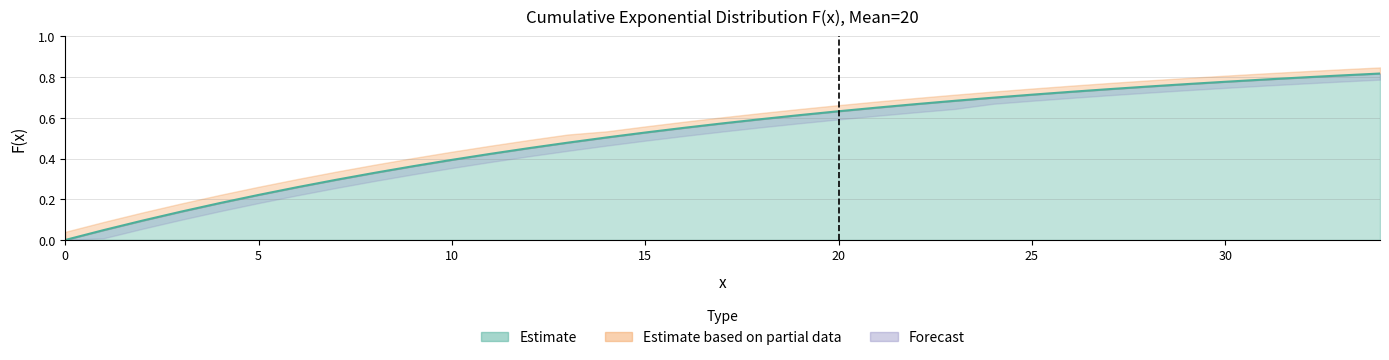

Is it true that F(x)_lower equals 0.2 at 5?

True